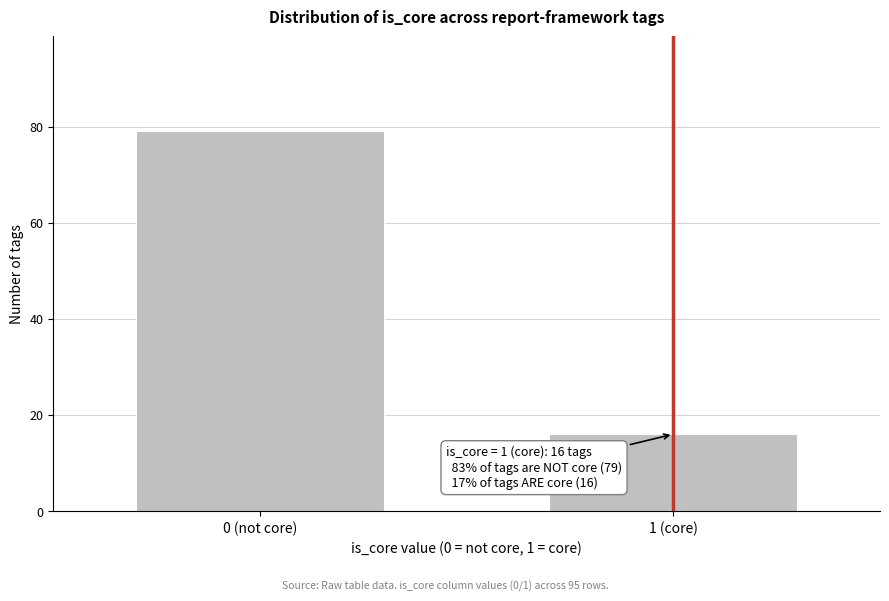

Reading left to right, what are all the values shown in this chart?

79	16